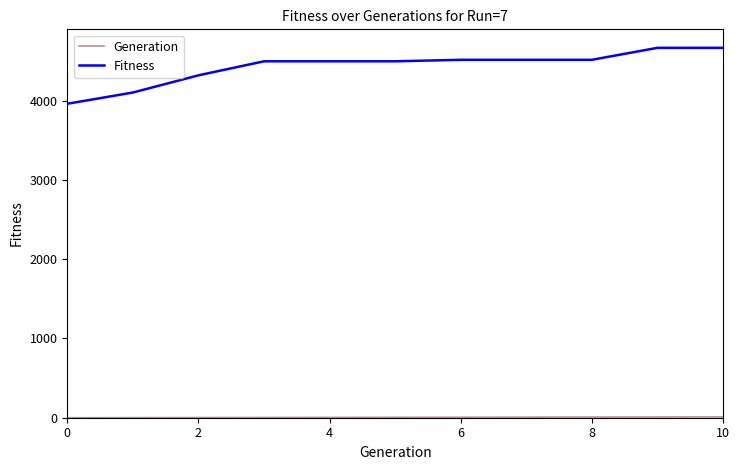

Which series has the widest spread of values?

Fitness